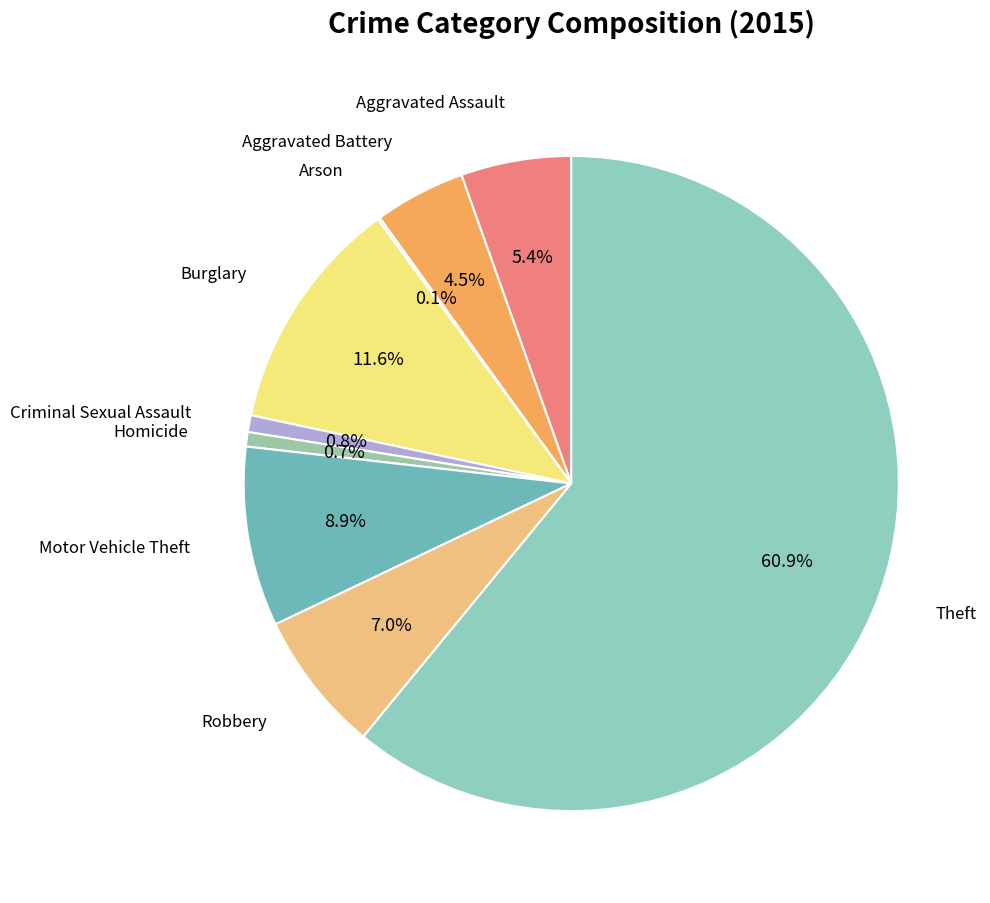

Which category has the smallest portion of the pie?

Arson